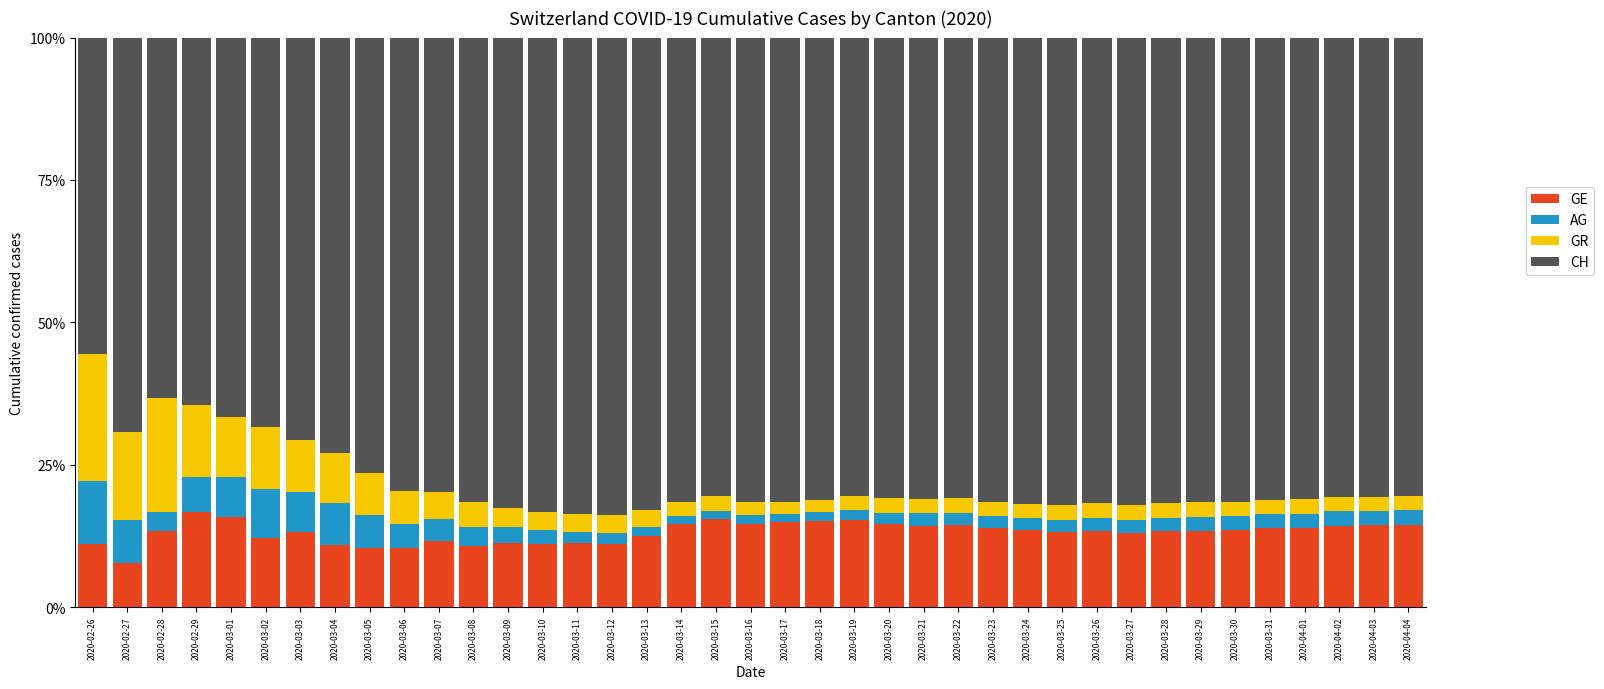

At which label does GE reach its minimum?

2020-02-27